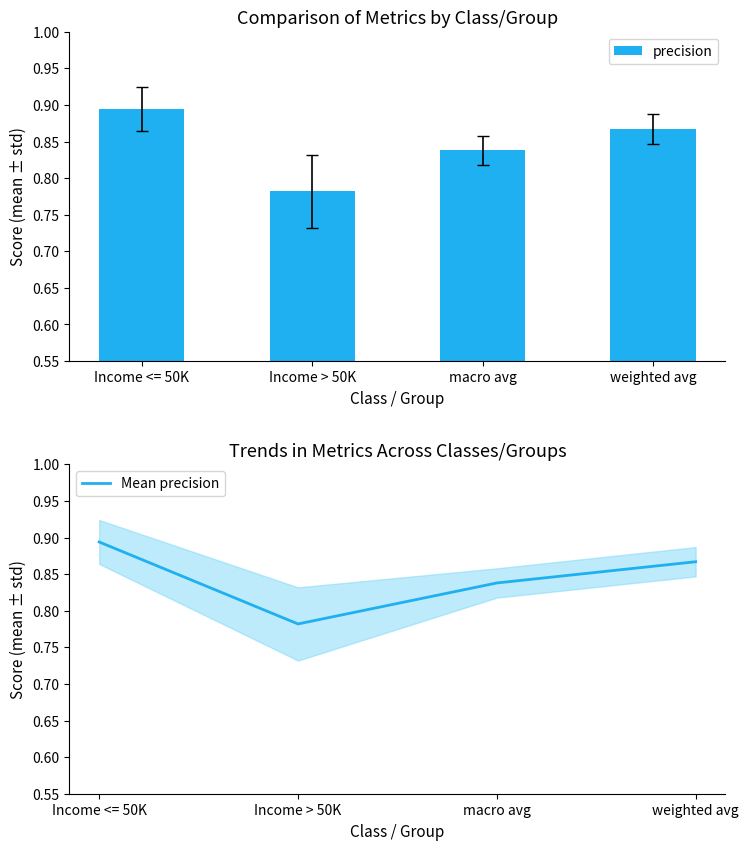

What is the value of the precision bar at the 4th from the left?

0.9